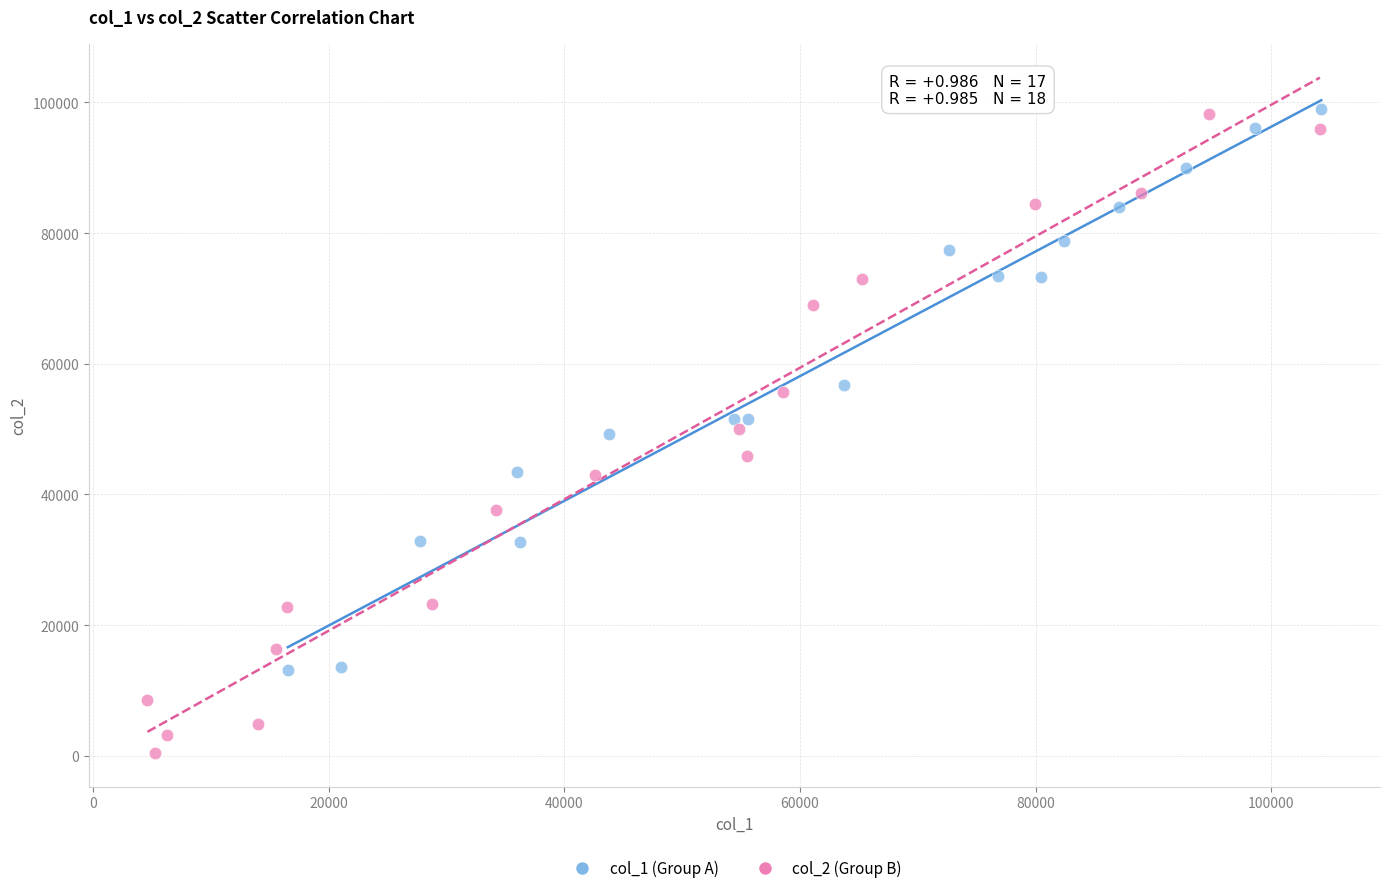

What are all the series names shown in the legend?

col_1 (Group A), col_2 (Group B)